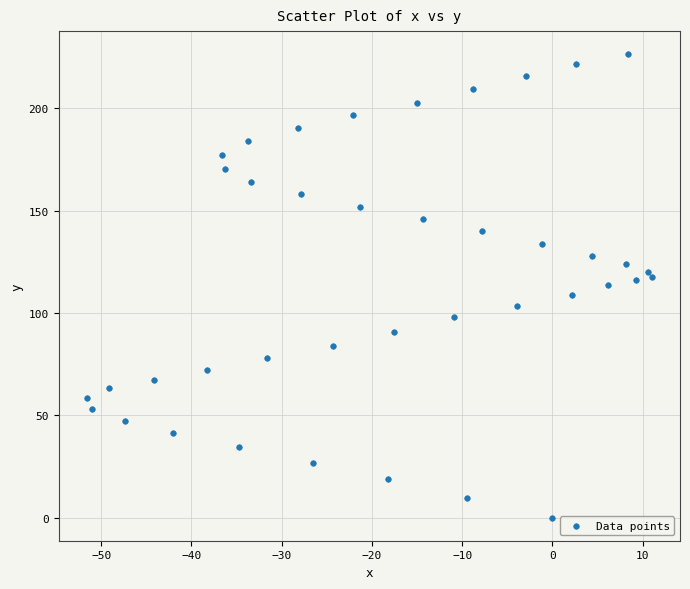

What is the range of Y values (max minus min)?

226.4